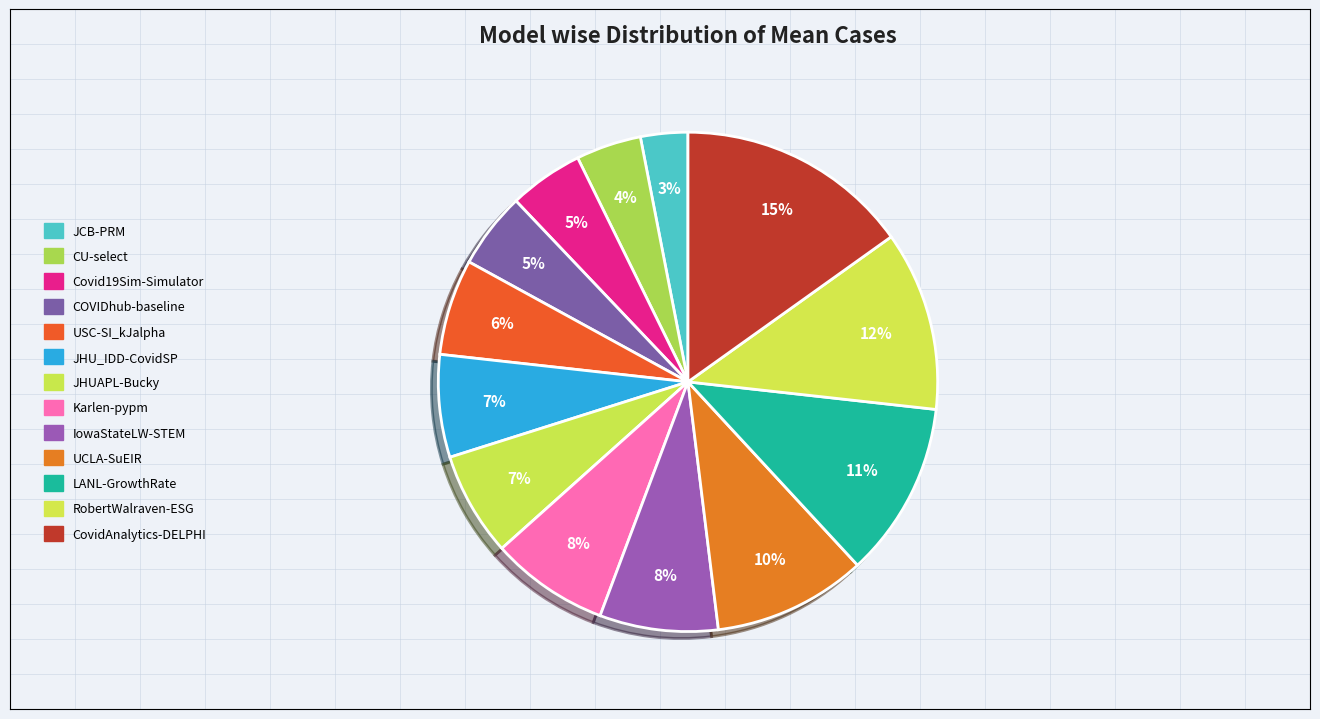

To the nearest percent, what percentage of the pie is JCB-PRM?

3%